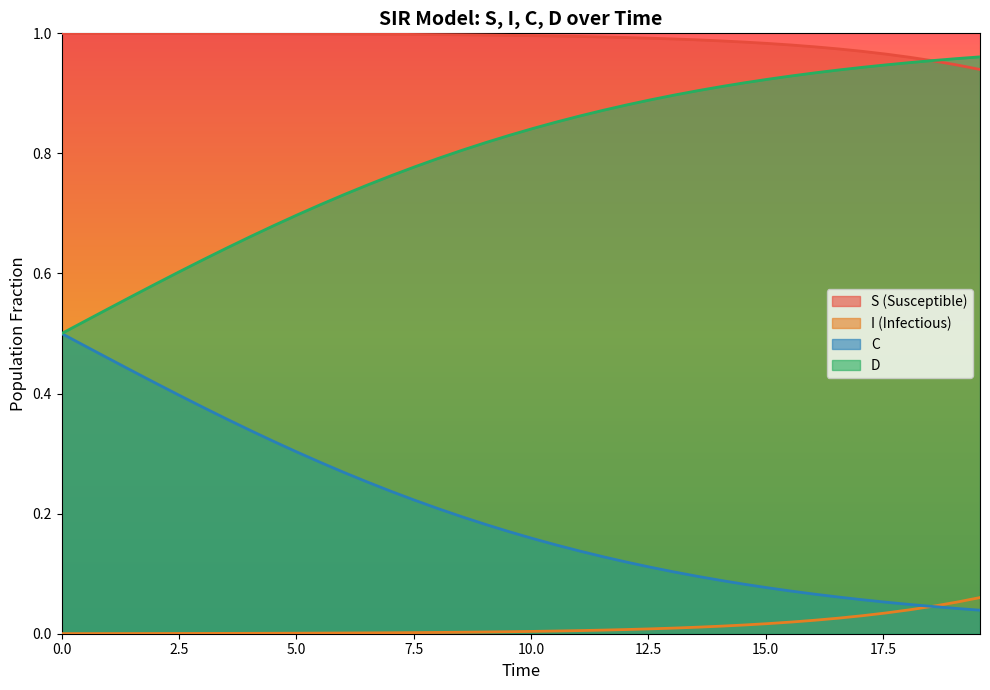

True or false: I (Infectious) and D intersect in this chart.

False